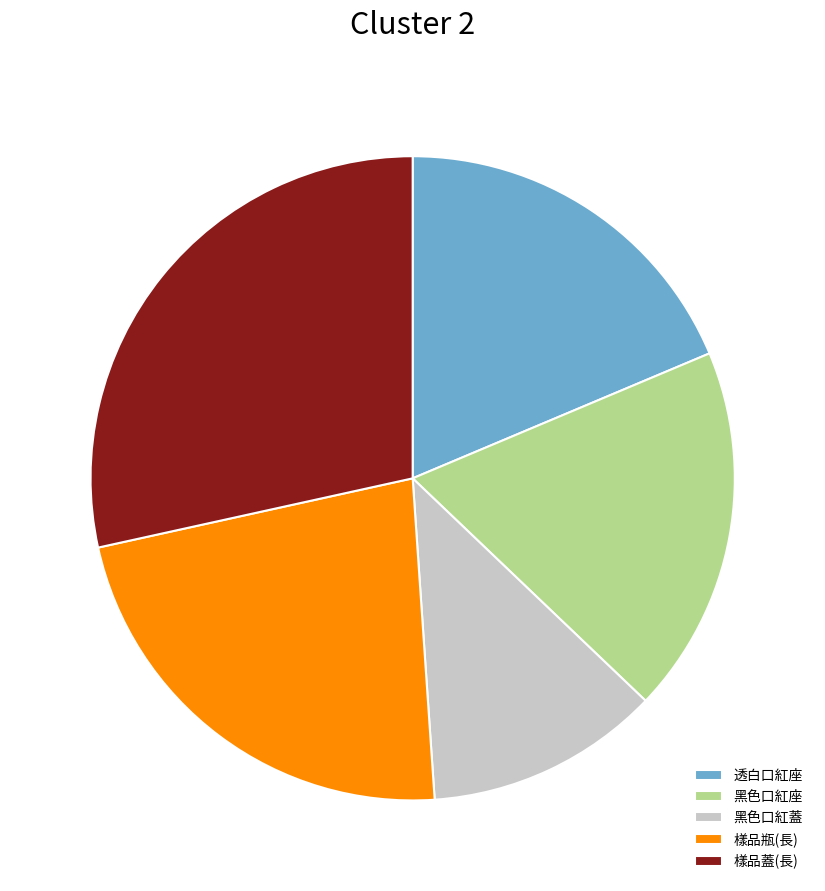

Which slice is the smallest?

黑色口紅蓋